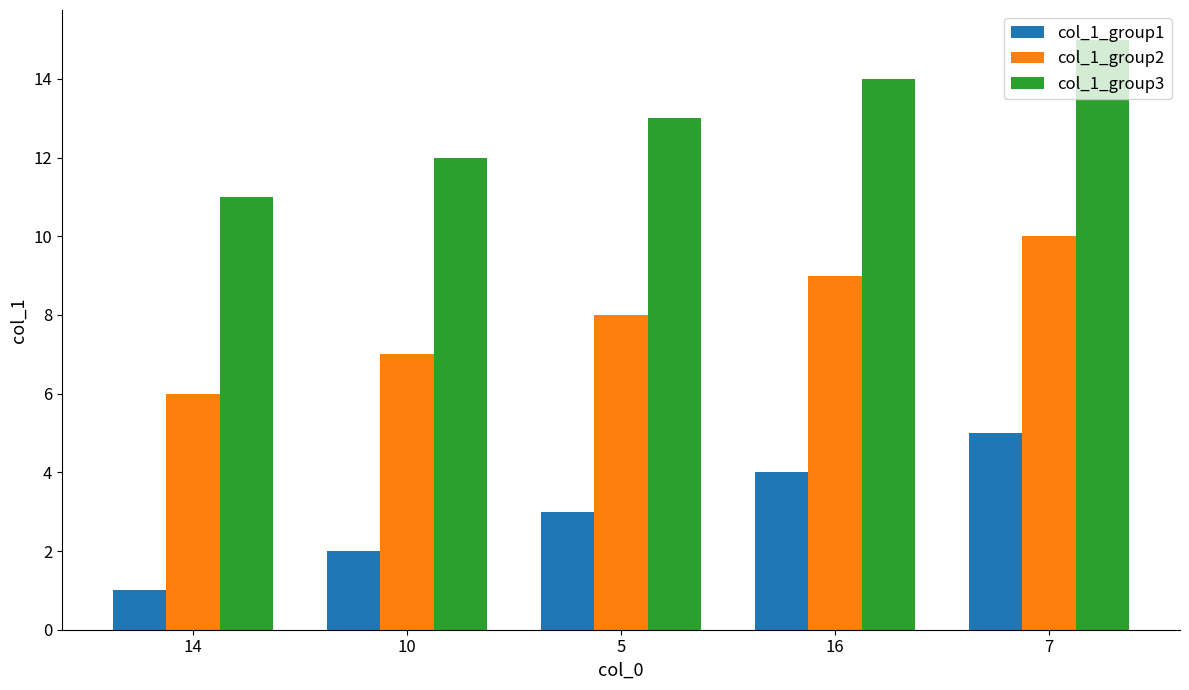

Which series has the largest total across all categories?

col_1_group3